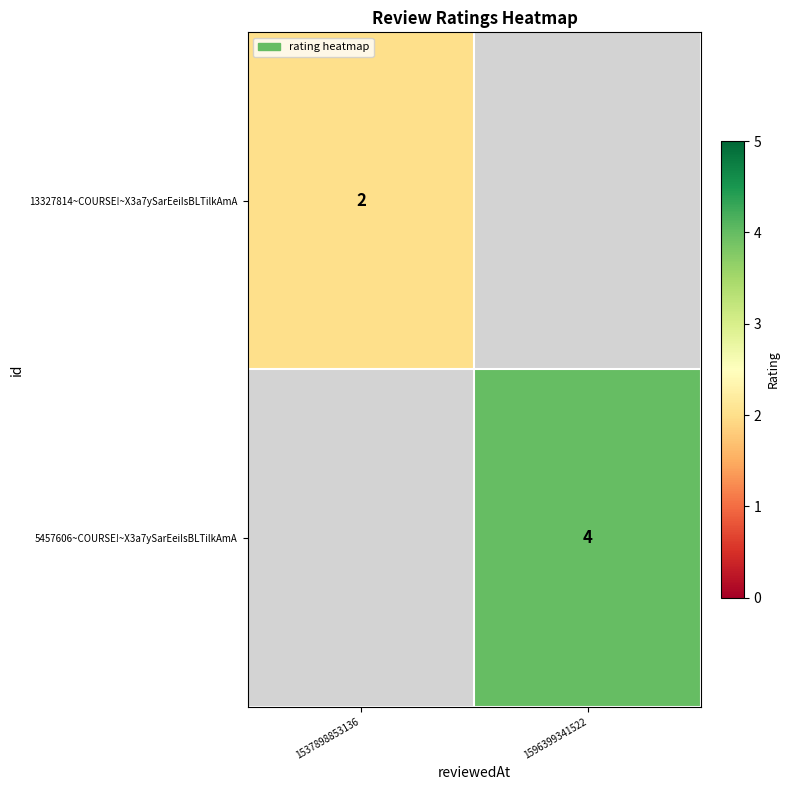

Which label corresponds to the smallest value in the chart?

1537898853136